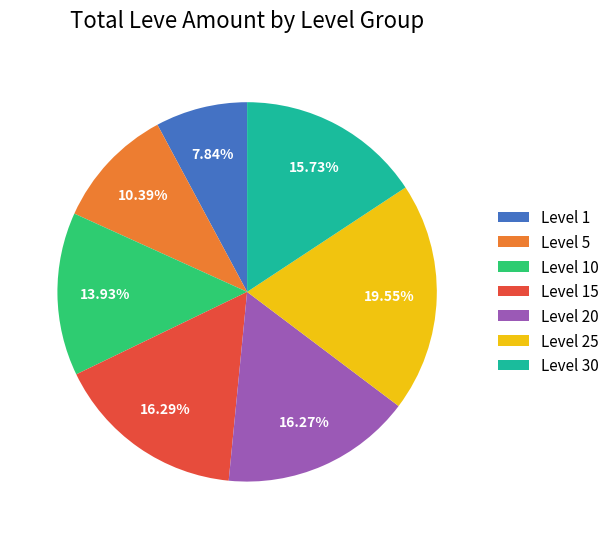

Which slice is the smallest?

Level 1